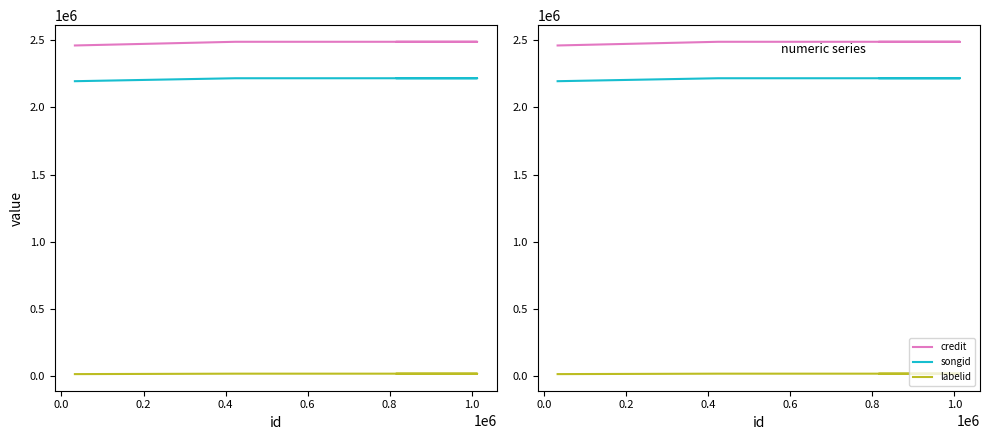

At 0.2, list the series in order from smallest to largest.

labelid, songid, credit